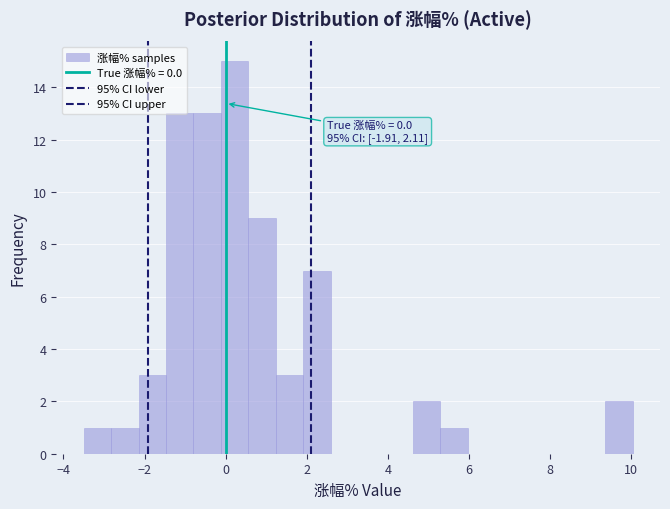

Around what value on the x-axis is the tallest bar? Give the approximate position of its centre, as read against the axis.

0.2